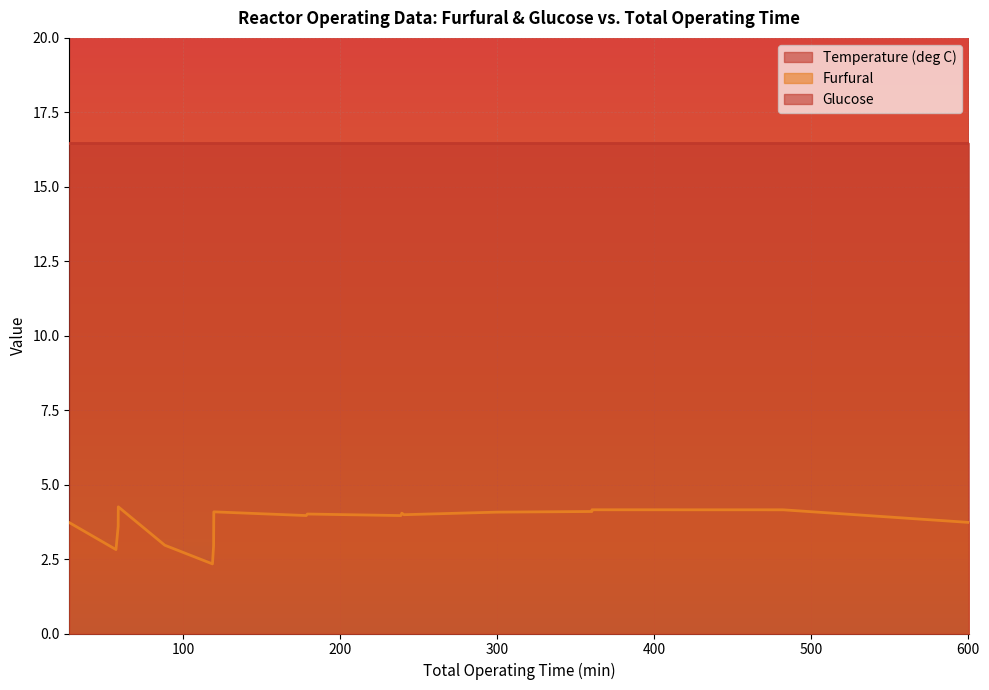

What is the total value across all series at 9?

120.5